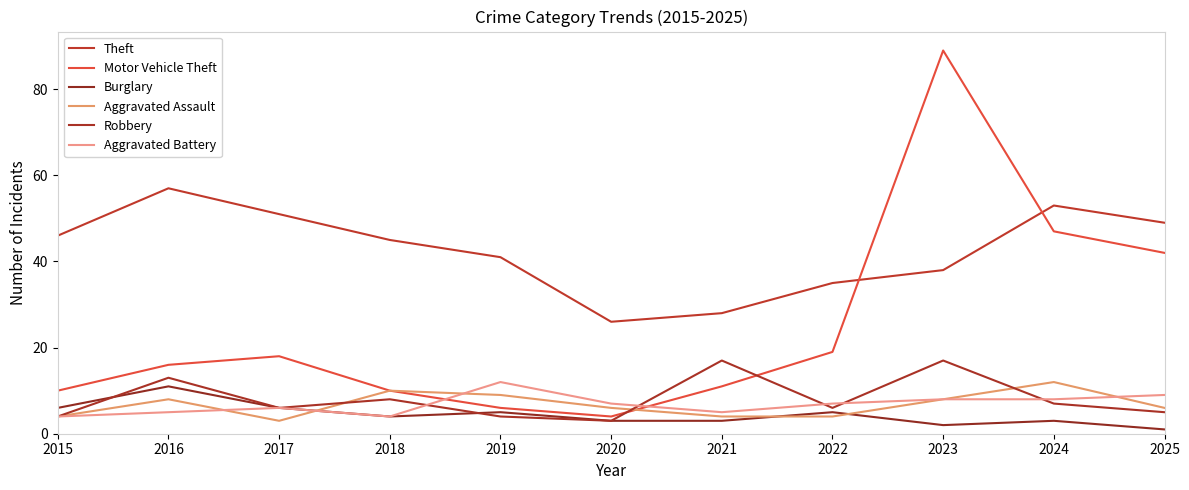

What is the minimum value for Motor Vehicle Theft?

4